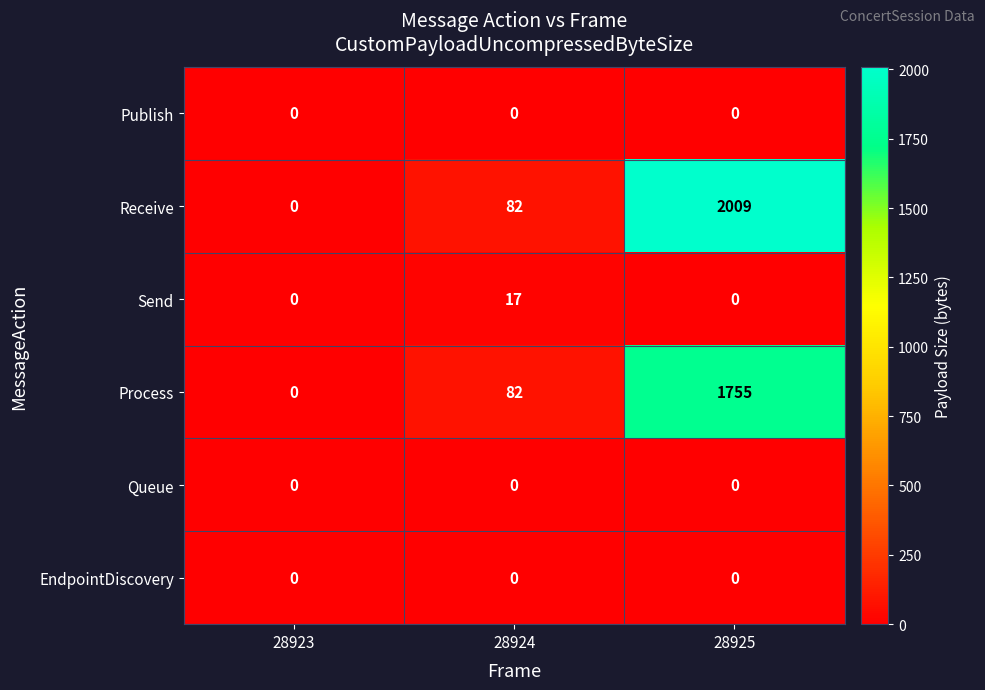

What is the difference between the Send values at 28924 and 28923?

17